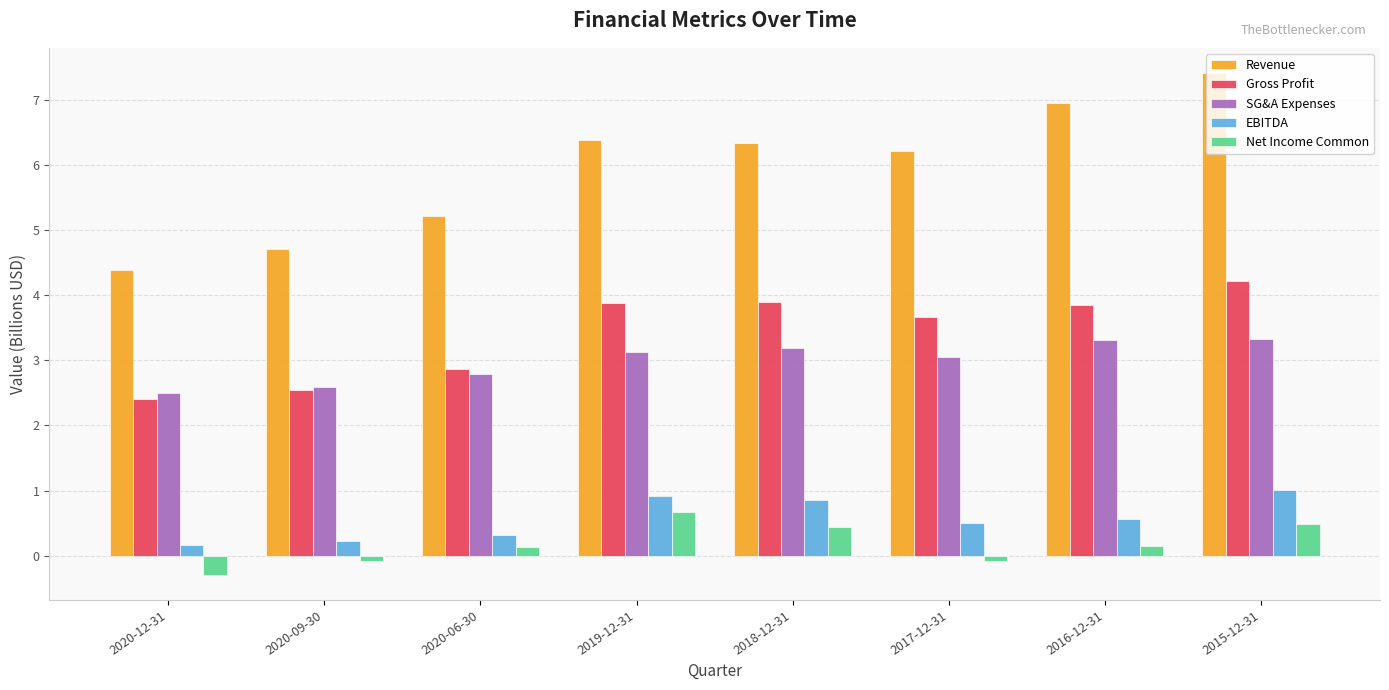

Between 2020-09-30 and 2019-12-31, which series saw the biggest shift?

Revenue